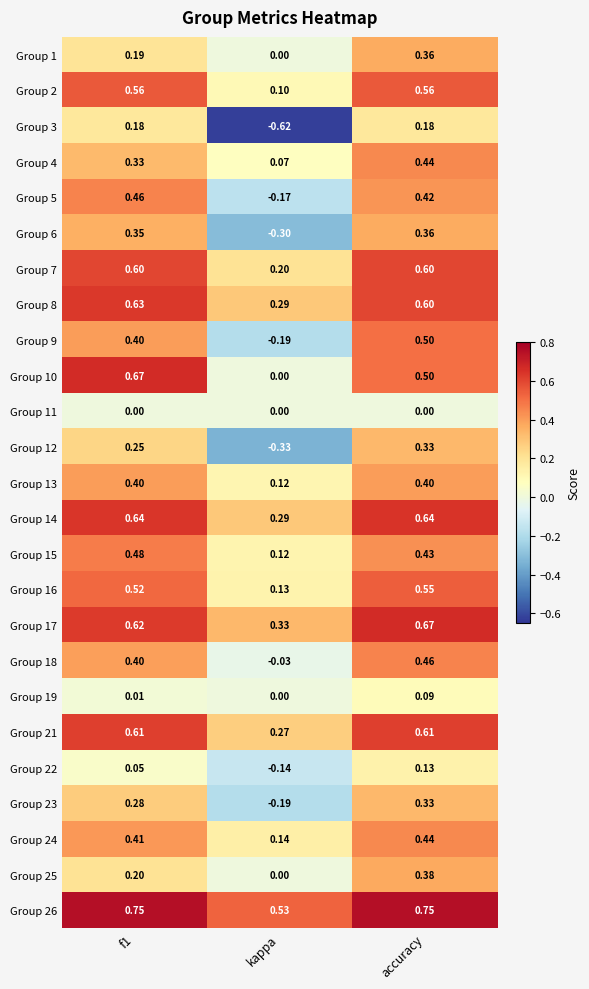

Where is Group 9 nearest to the value 0?

kappa